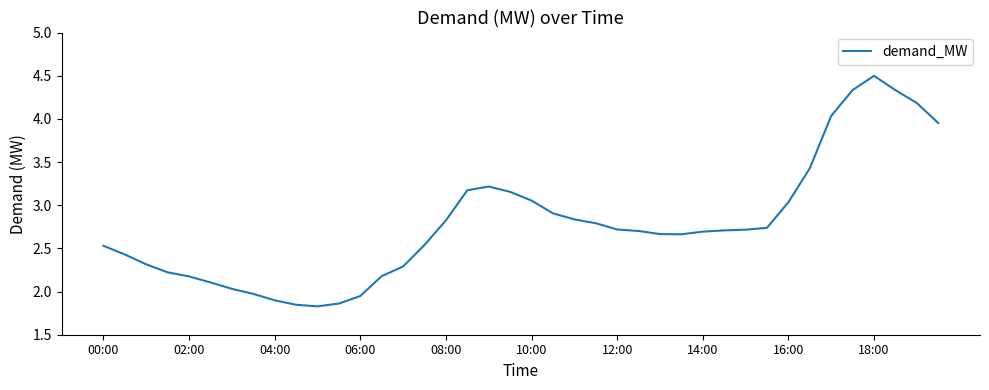

Count the number of data series in this chart.

1